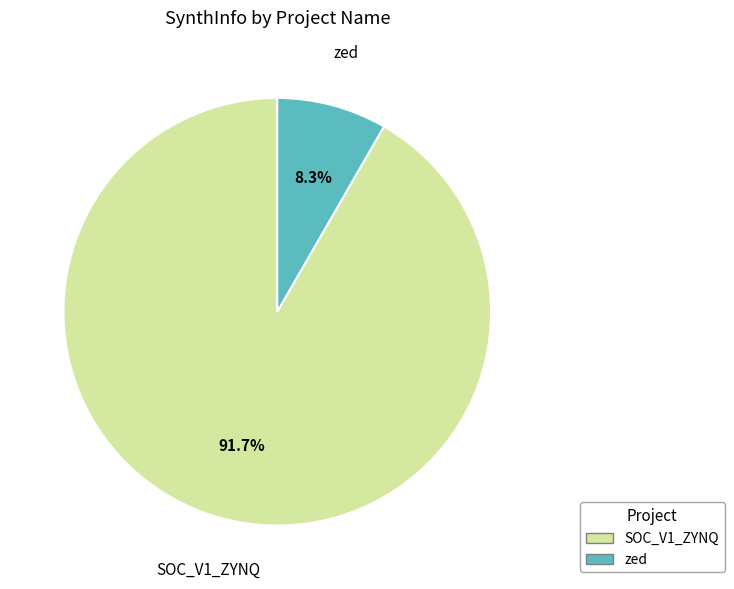

Which slice represents more than half of the pie?

SOC_V1_ZYNQ